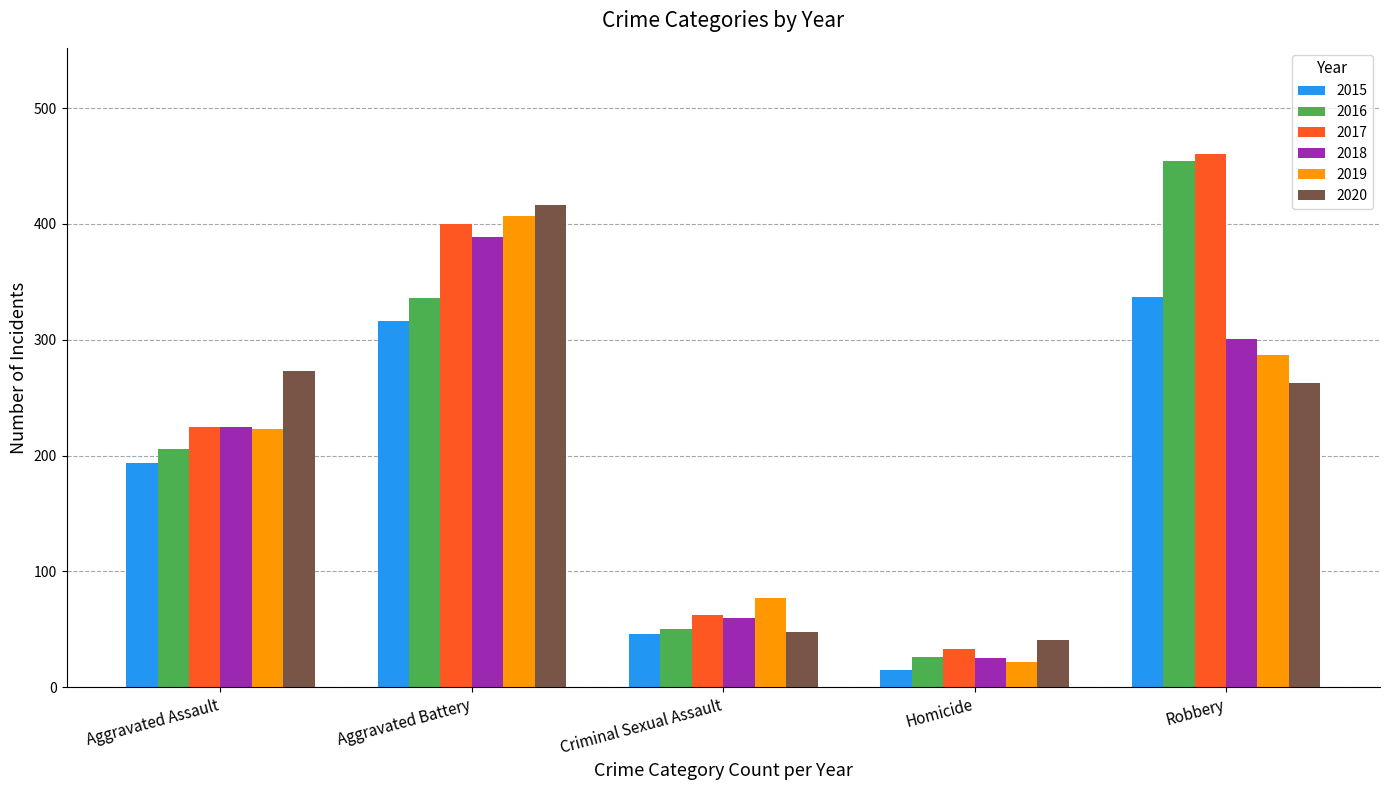

At which category is the sum across all series the highest?

Aggravated Battery